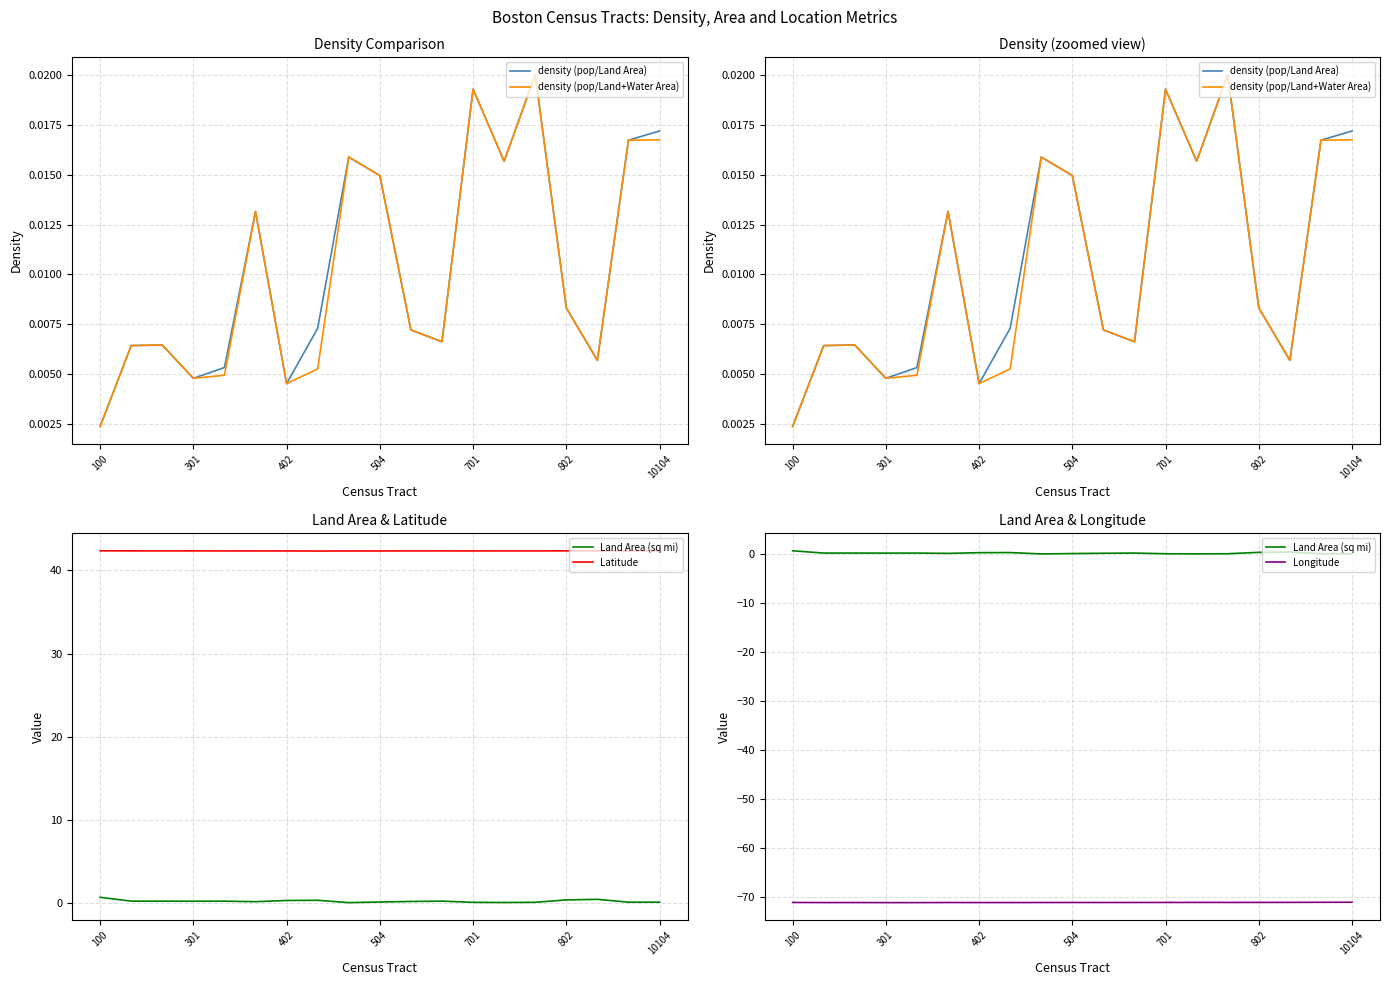

What position from the left is 504?

10